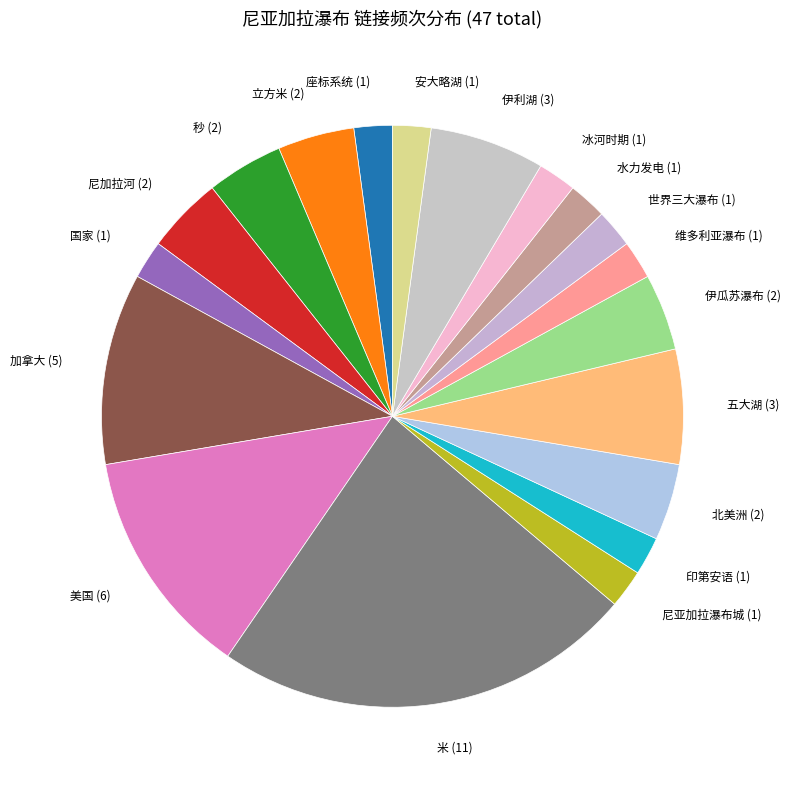

How many slices are in this pie chart?

19